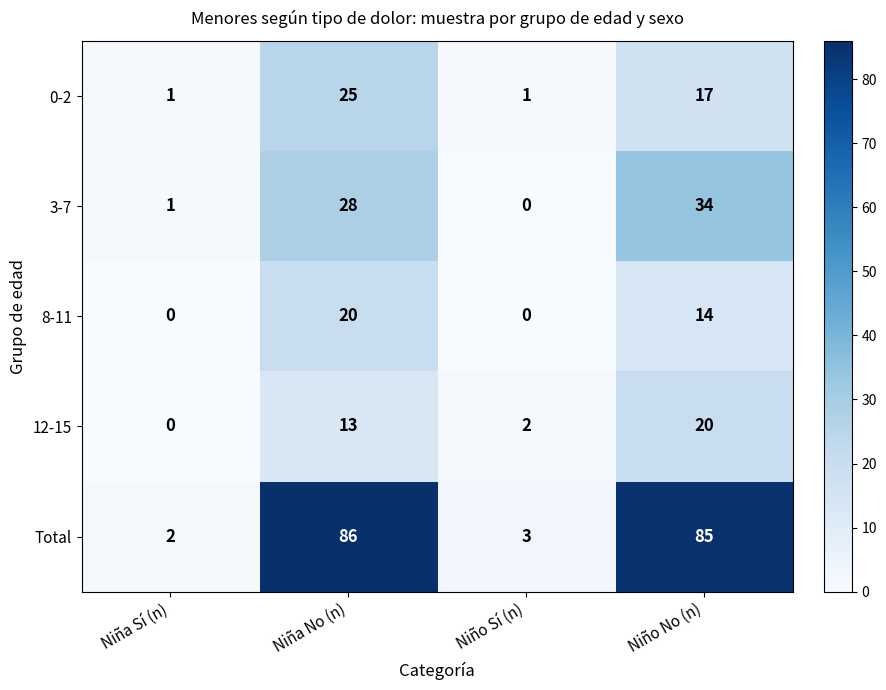

What is the approximate value of Total at Niña No (n), to the nearest 10?

90